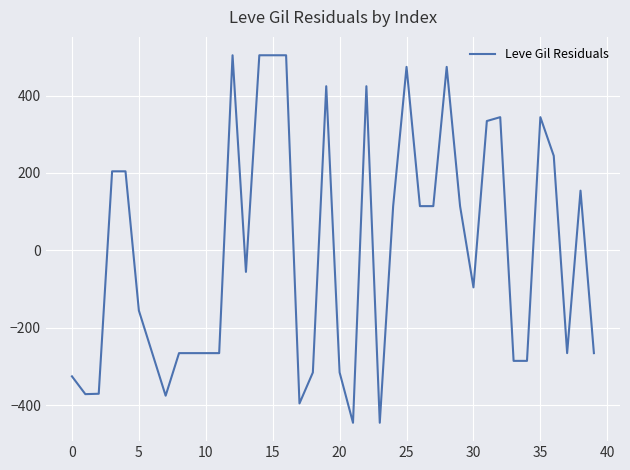

What is the greatest value displayed?

504.3